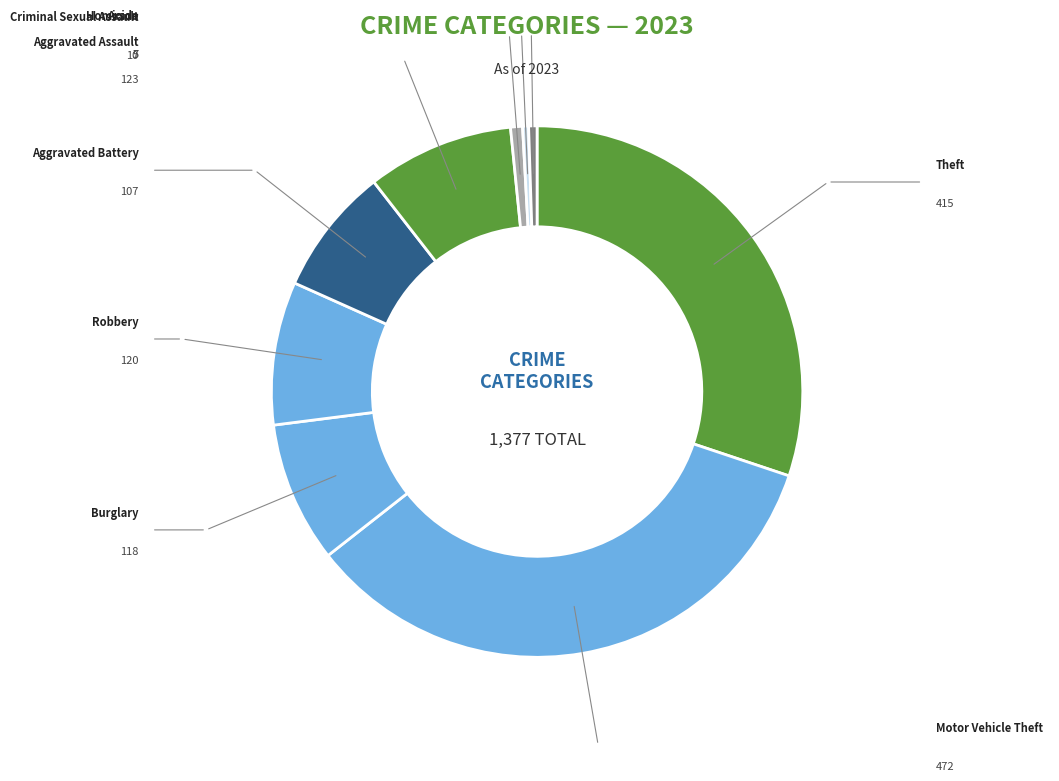

What is the ratio of the value at Homicide to the value at Burglary?

0.1